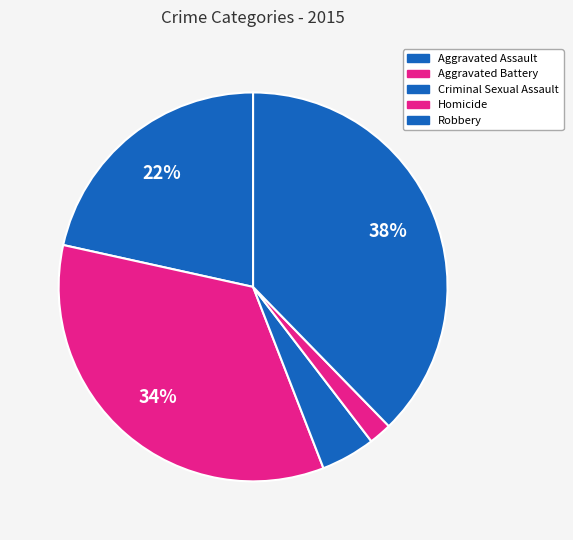

Does Robbery represent more than half of the total?

No